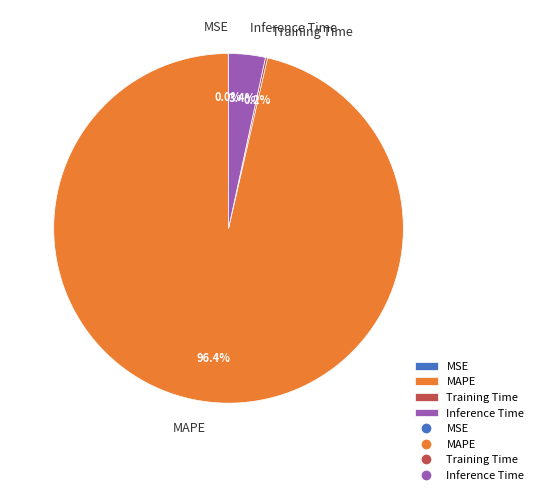

Which slice is the largest?

MAPE